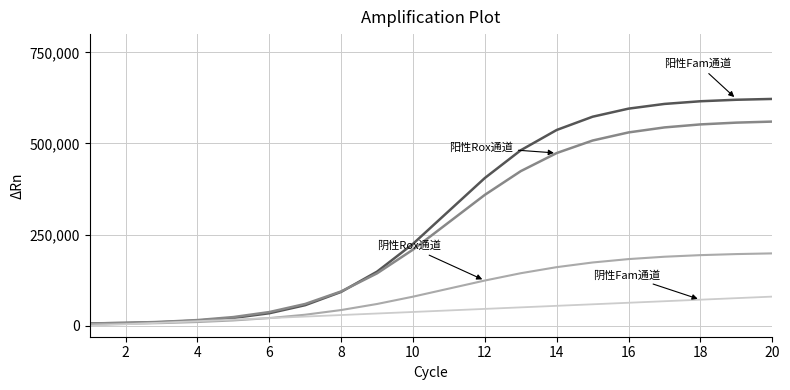

How many lines are shown in the chart?

4